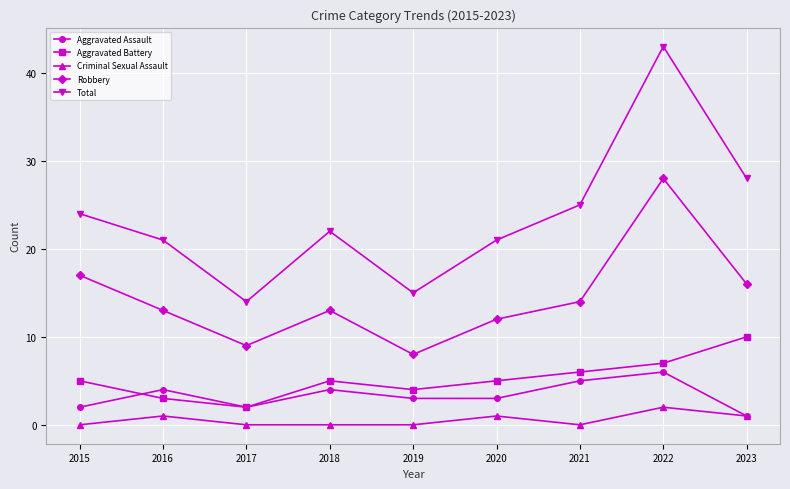

True or false: Aggravated Battery and Total intersect in this chart.

False